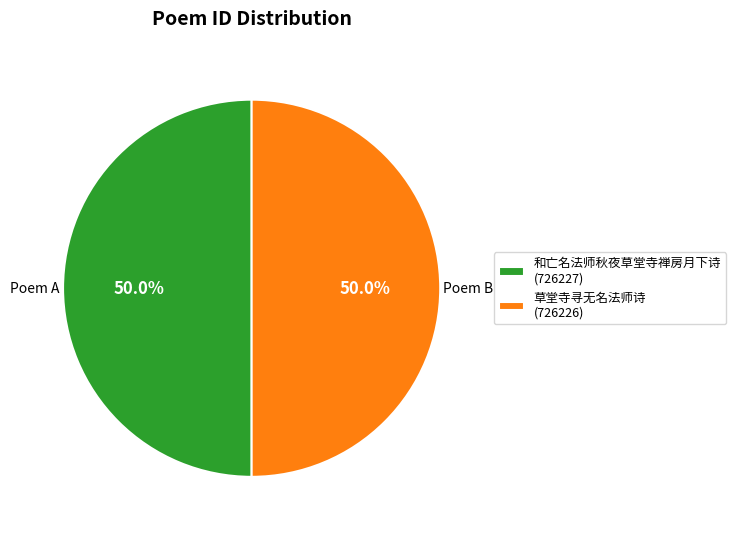

How many slices are in this pie chart?

2